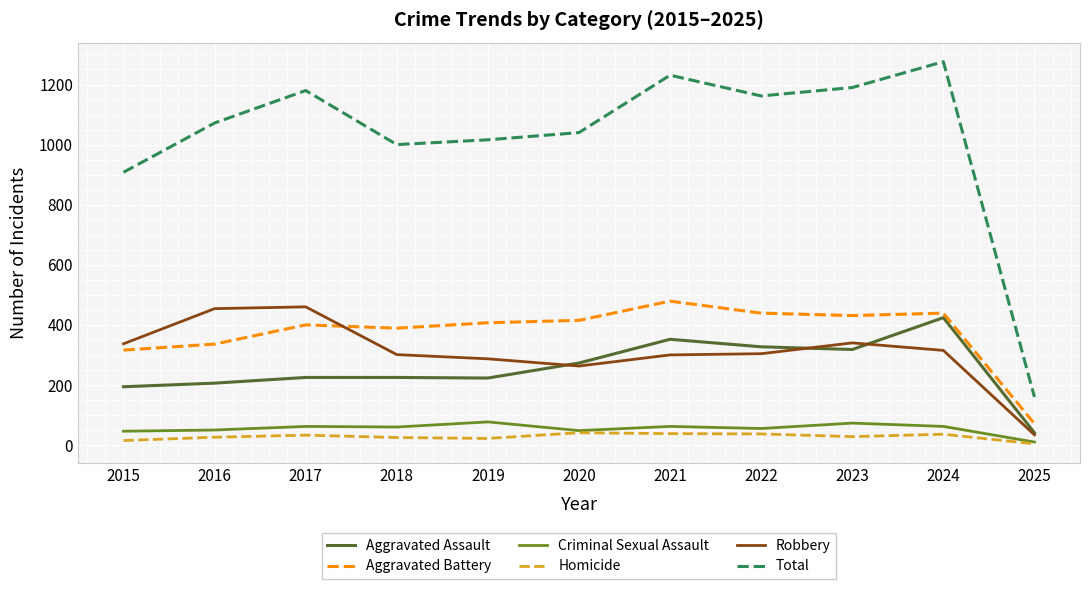

Which series has the largest range (max minus min)?

Total